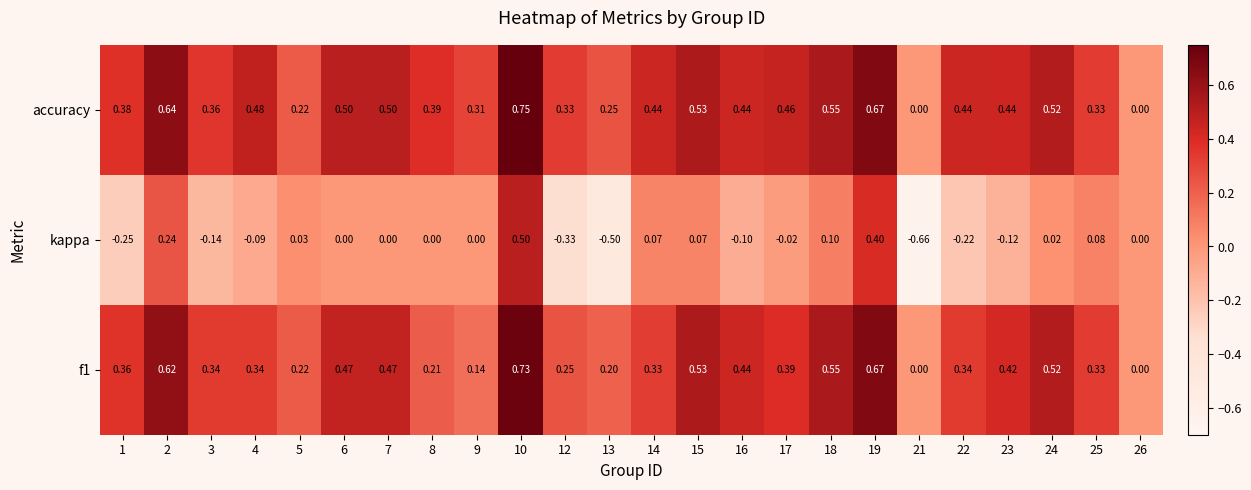

Is the value of accuracy at 4 greater than the value of f1 at 10?

No